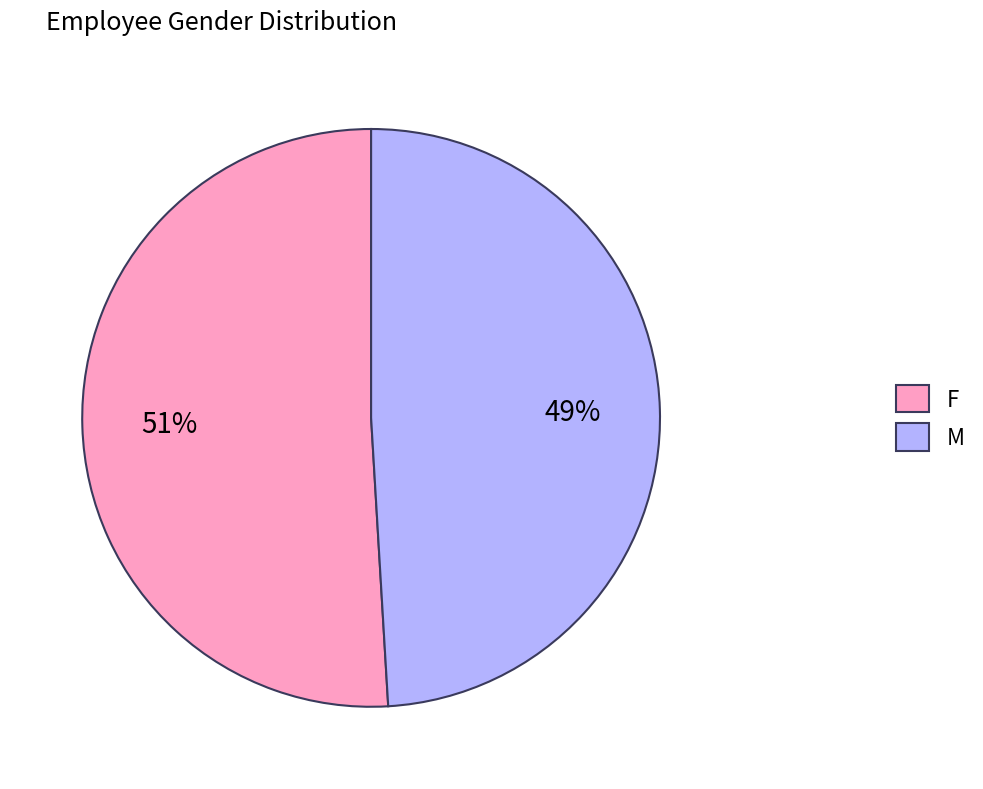

True or false: F accounts for 51% of the total.

True